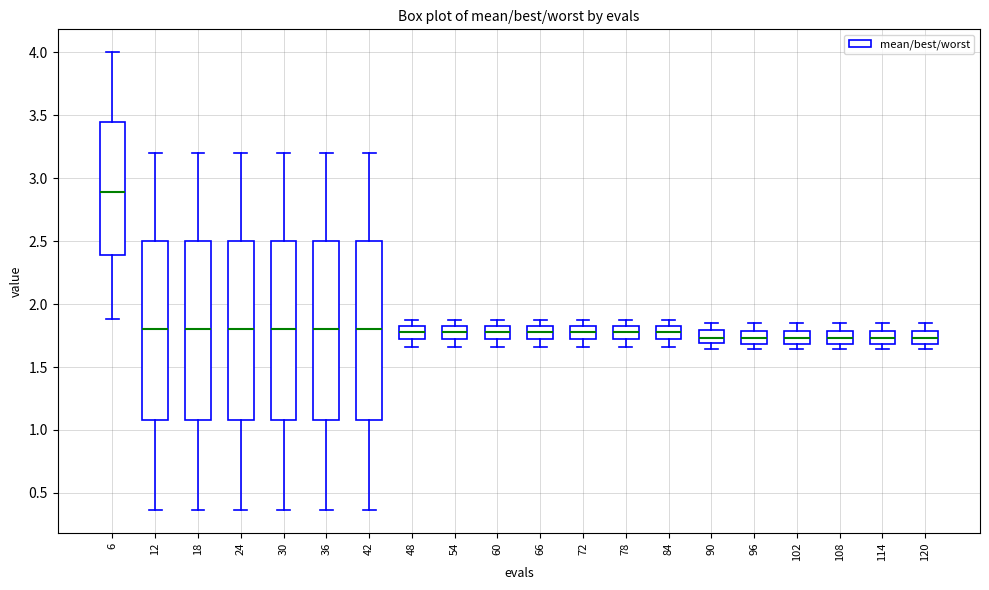

Reading left to right, transcribe this box plot: for each box, give where its median line is, the range the box spans, and where its two whiskers end, as read against the y-axis. The values are not printed on the chart, so give them approximately, as read against the axis.

6: median 2.90, box 2.40 to 3.45, whiskers 1.90 to 4.00
12: median 1.80, box 1.10 to 2.50, whiskers 0.35 to 3.20
18: median 1.80, box 1.10 to 2.50, whiskers 0.35 to 3.20
24: median 1.80, box 1.10 to 2.50, whiskers 0.35 to 3.20
30: median 1.80, box 1.10 to 2.50, whiskers 0.35 to 3.20
36: median 1.80, box 1.10 to 2.50, whiskers 0.35 to 3.20
42: median 1.80, box 1.10 to 2.50, whiskers 0.35 to 3.20
48: median 1.80, box 1.70 to 1.85, whiskers 1.65 to 1.90
54: median 1.80, box 1.70 to 1.85, whiskers 1.65 to 1.90
60: median 1.80, box 1.70 to 1.85, whiskers 1.65 to 1.90
66: median 1.80, box 1.70 to 1.85, whiskers 1.65 to 1.90
72: median 1.80, box 1.70 to 1.85, whiskers 1.65 to 1.90
78: median 1.80, box 1.70 to 1.85, whiskers 1.65 to 1.90
84: median 1.80, box 1.70 to 1.85, whiskers 1.65 to 1.90
90: median 1.75, box 1.70 to 1.80, whiskers 1.65 to 1.85
96: median 1.75, box 1.70 to 1.80, whiskers 1.65 to 1.85
102: median 1.75, box 1.70 to 1.80, whiskers 1.65 to 1.85
108: median 1.75, box 1.70 to 1.80, whiskers 1.65 to 1.85
114: median 1.75, box 1.70 to 1.80, whiskers 1.65 to 1.85
120: median 1.75, box 1.70 to 1.80, whiskers 1.65 to 1.85